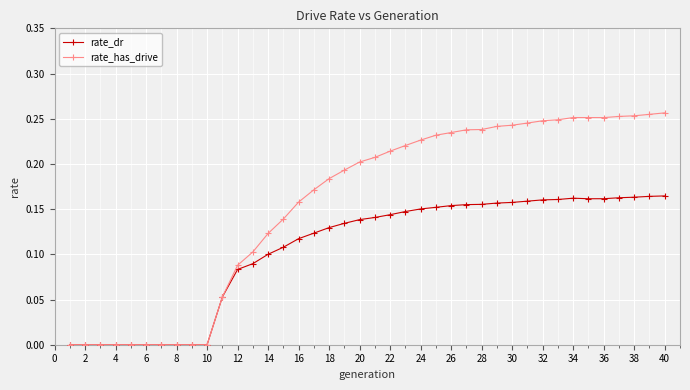

Which series has the largest total across all categories?

rate_has_drive